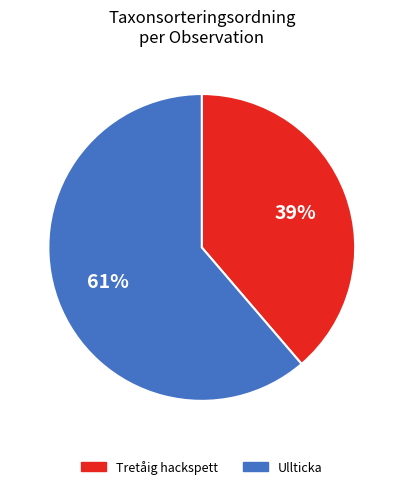

Which category has the smallest portion of the pie?

Tretåig hackspett